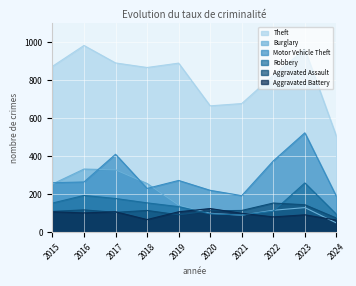

In Motor Vehicle Theft, how many points are lower than both neighbors (excluding endpoints)?

2